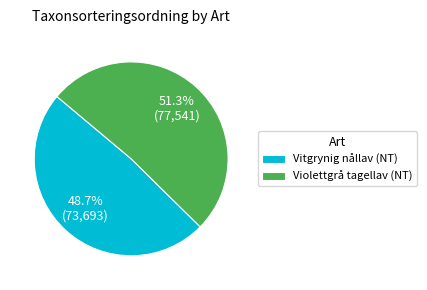

Count the number of slices in the pie.

2